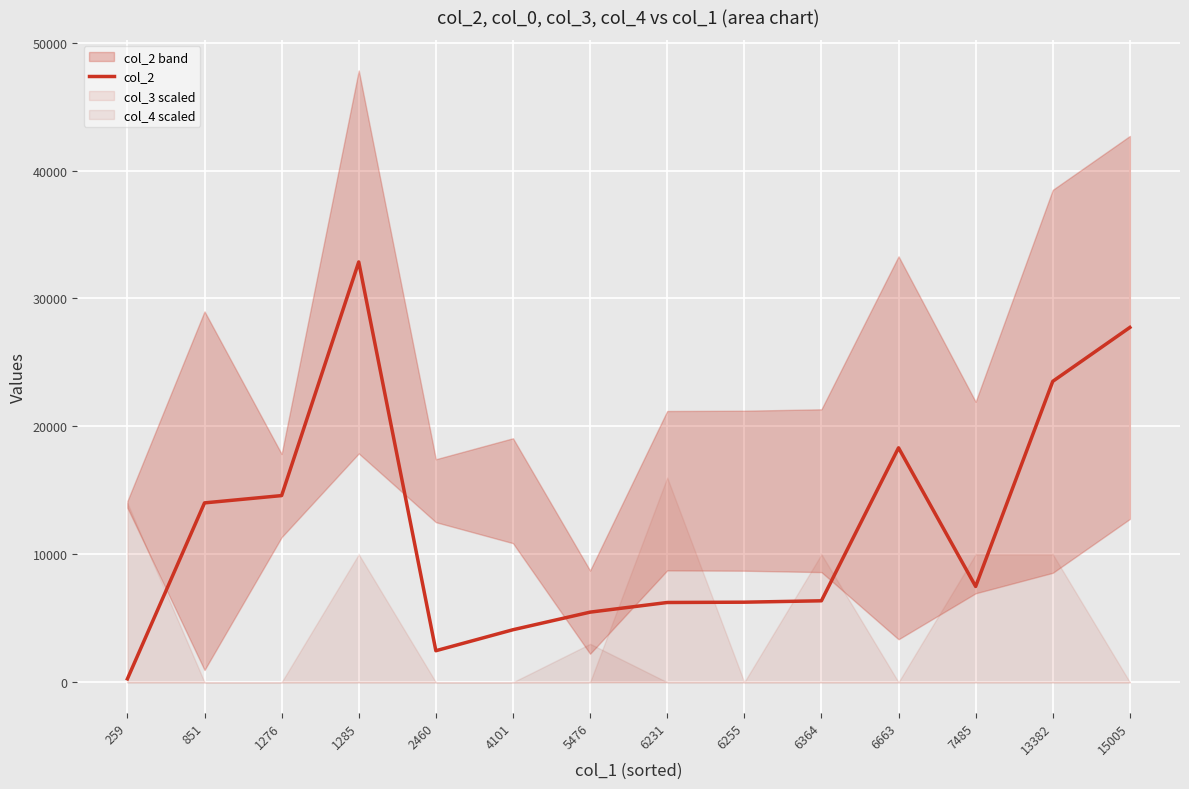

What is the change in value from 1285 to 7485?

-25371